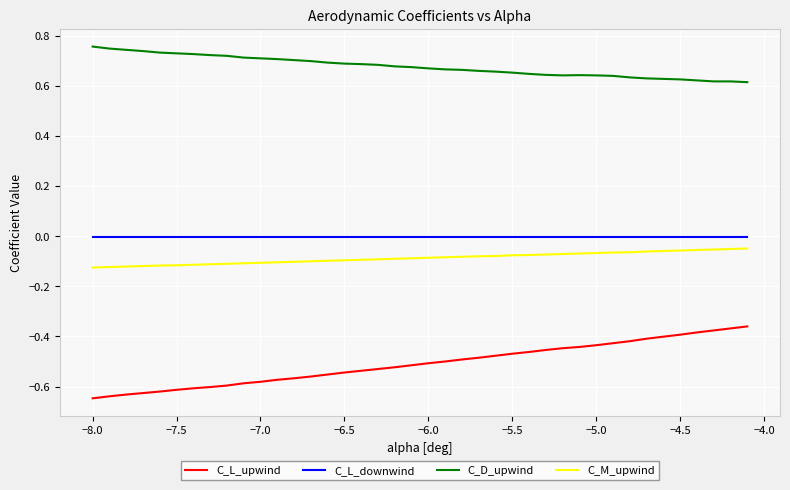

Which series has the widest spread of values?

C_L_upwind